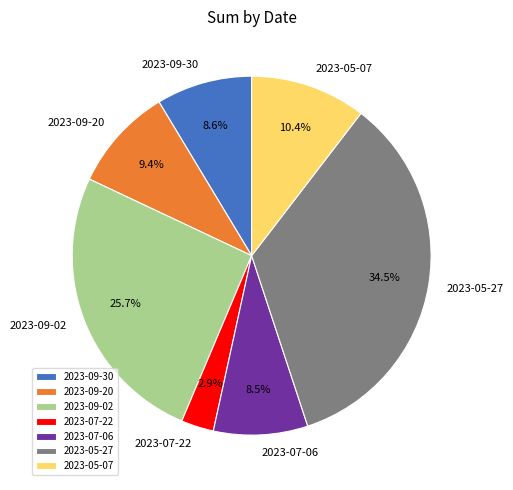

Is the sum of 2023-09-20 and 2023-05-27 greater than half?

No